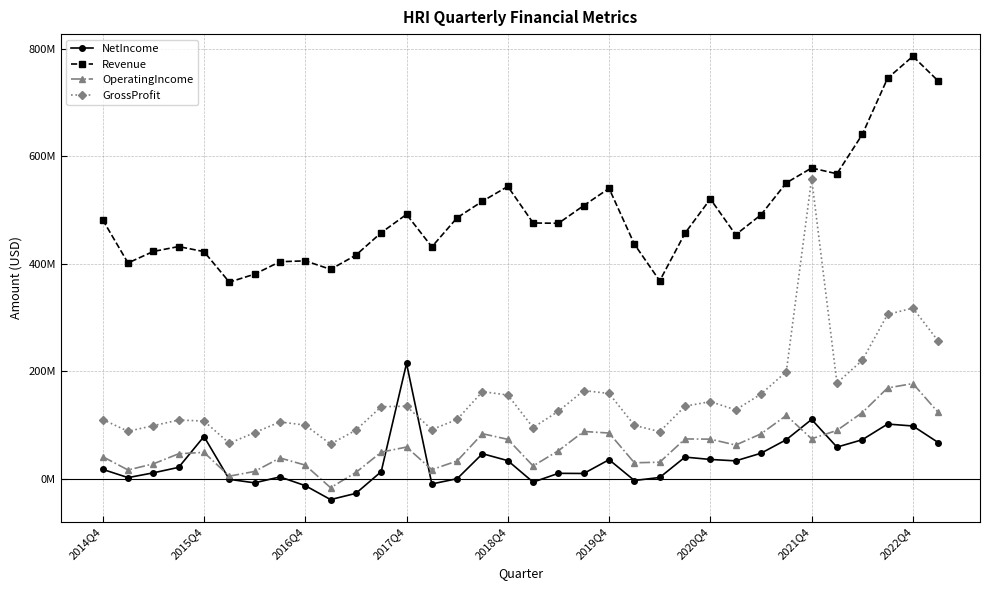

What is the average value of the NetIncome series?

32.9